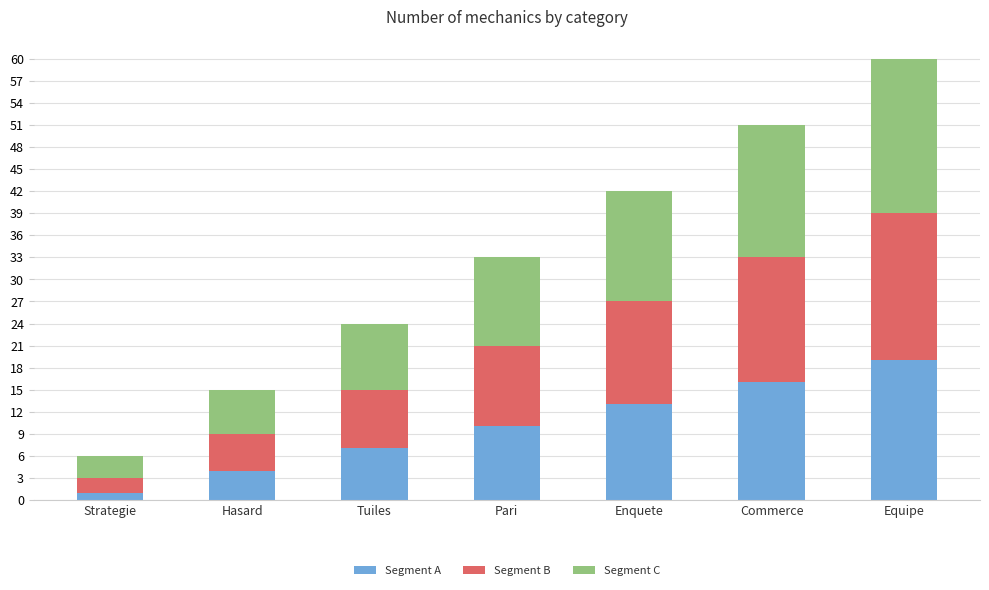

True or false: Segment A has a value of 16 at Commerce.

True